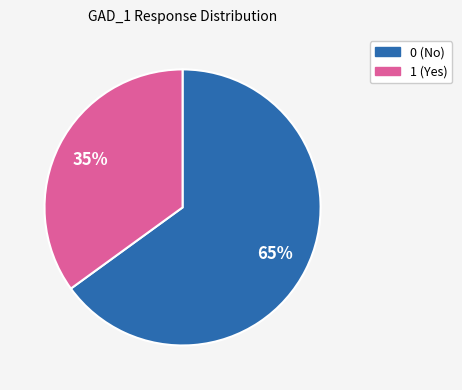

True or false: 1 accounts for 49% of the total.

False